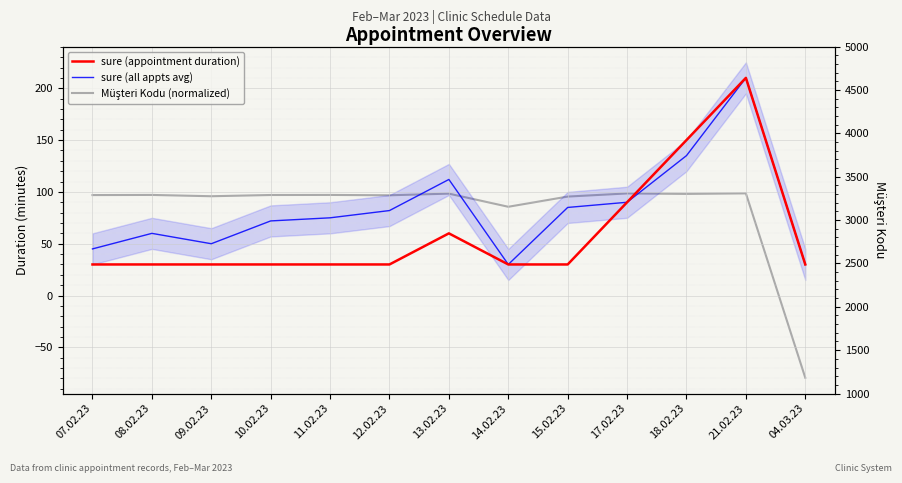

At which category is the sum across all series the highest?

21.02.23